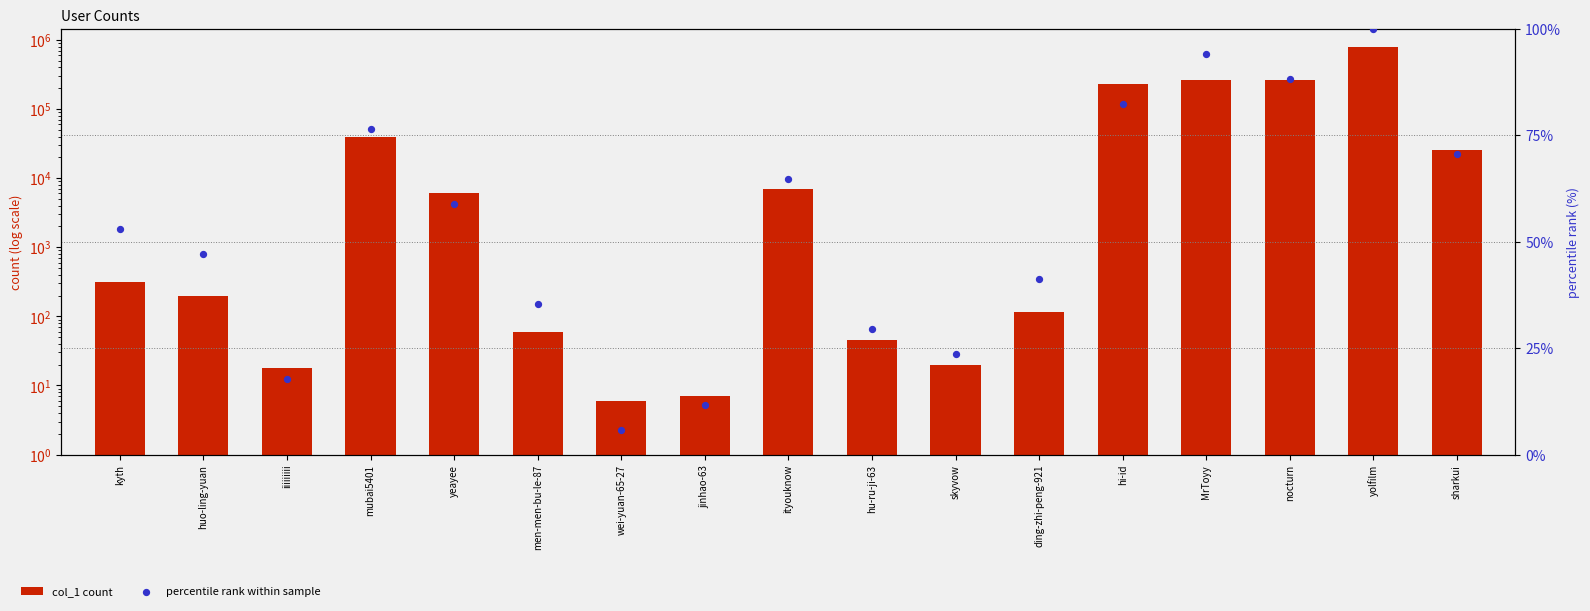

Which series has the largest total across all categories?

col_1 count